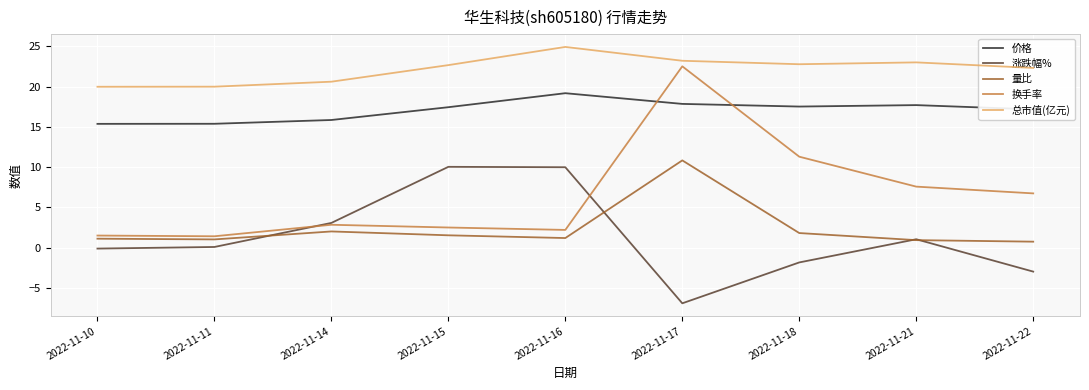

What is the approximate value of 价格 at 2022-11-15?

17.4